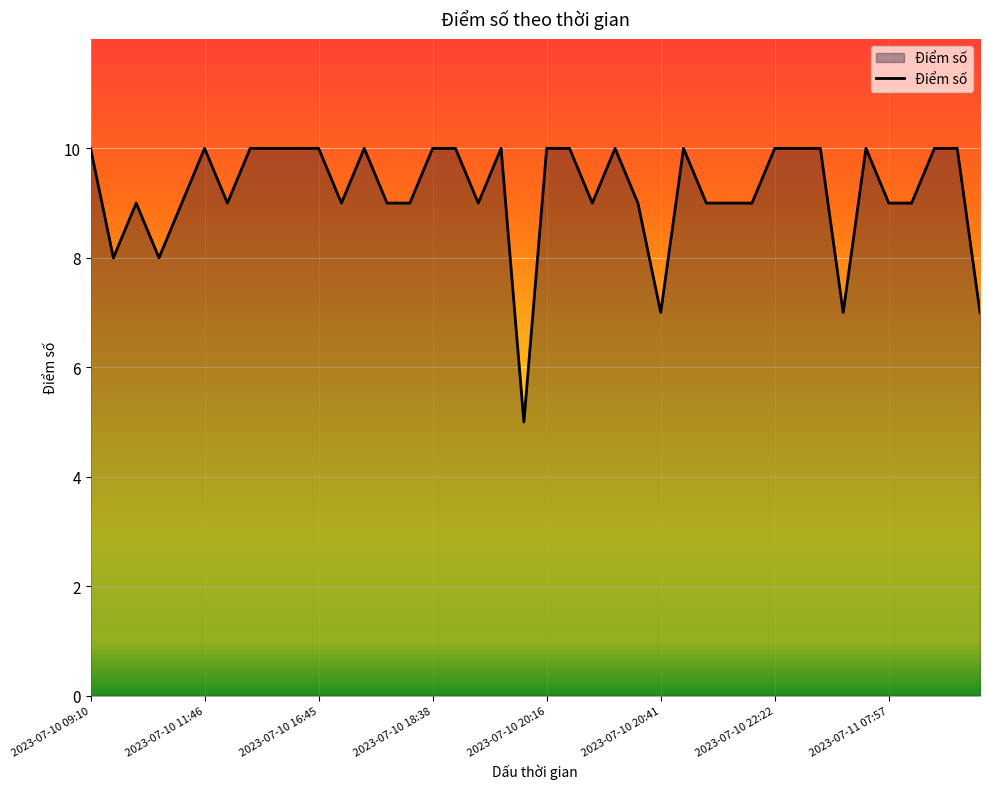

How many lines are shown in the chart?

1